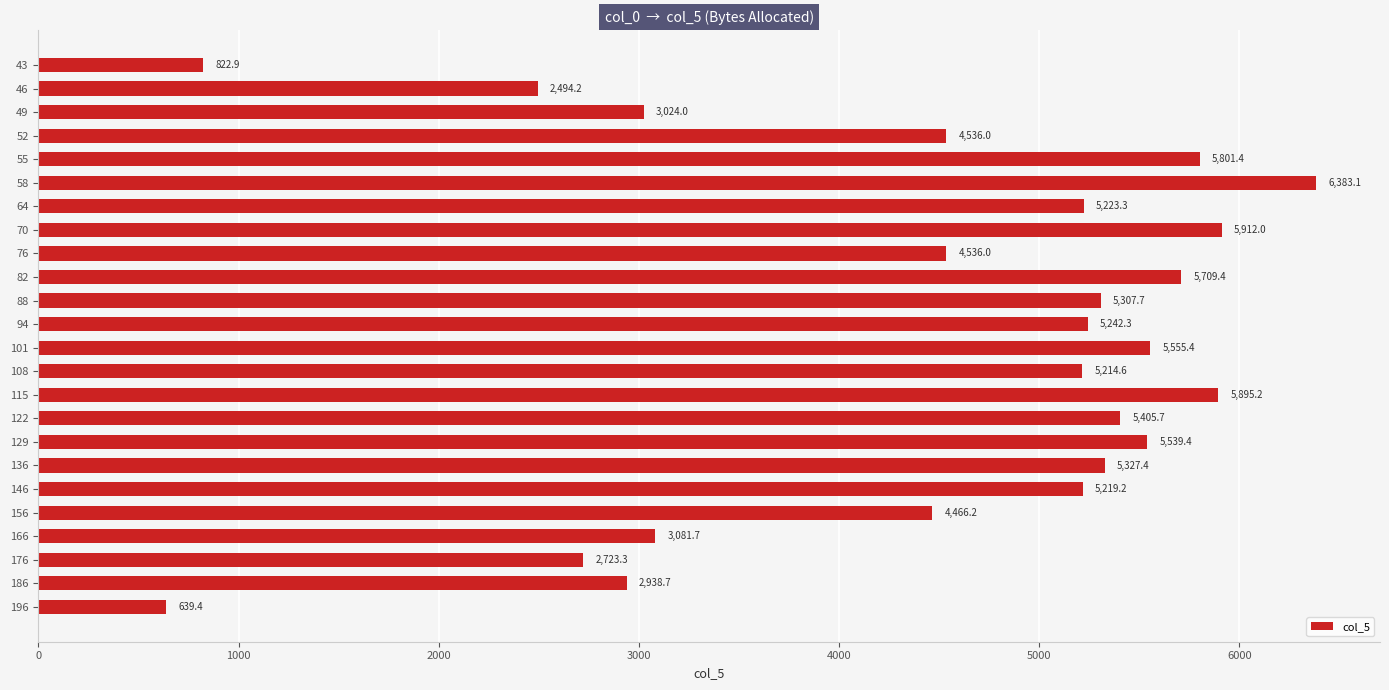

How many distinct data groups are displayed?

1